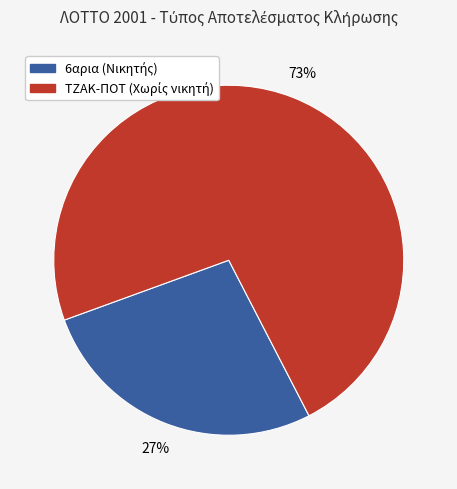

To the nearest percent, what is the average slice percentage?

50%